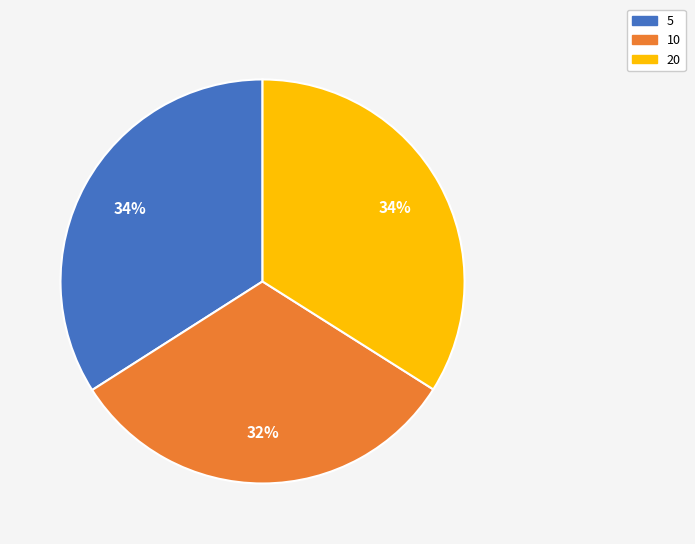

What is the smallest slice in the pie chart?

10